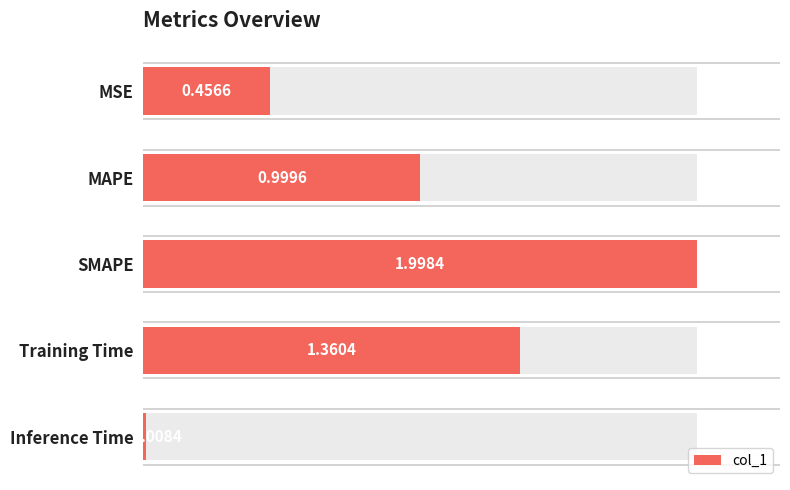

What is the approximate value at MAPE?

1.0